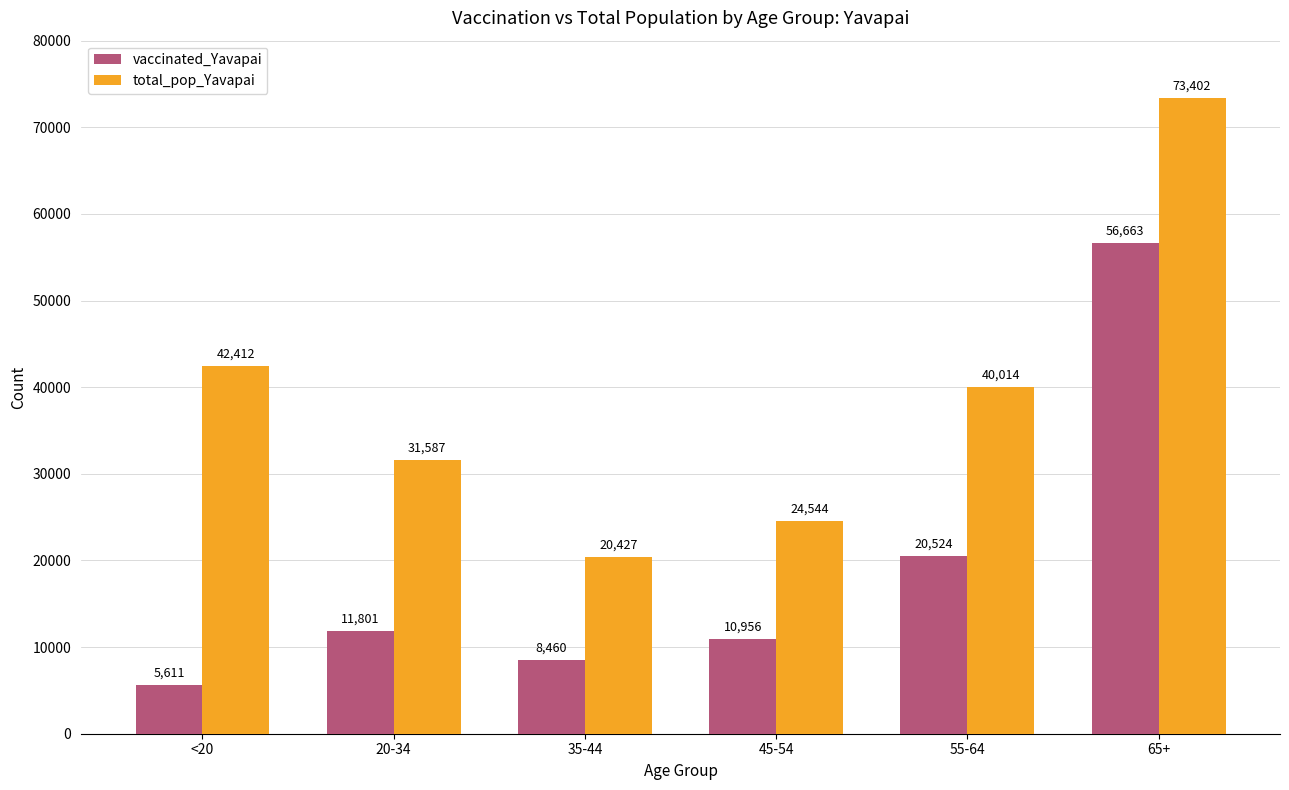

Does the chart contain stacked bars?

No